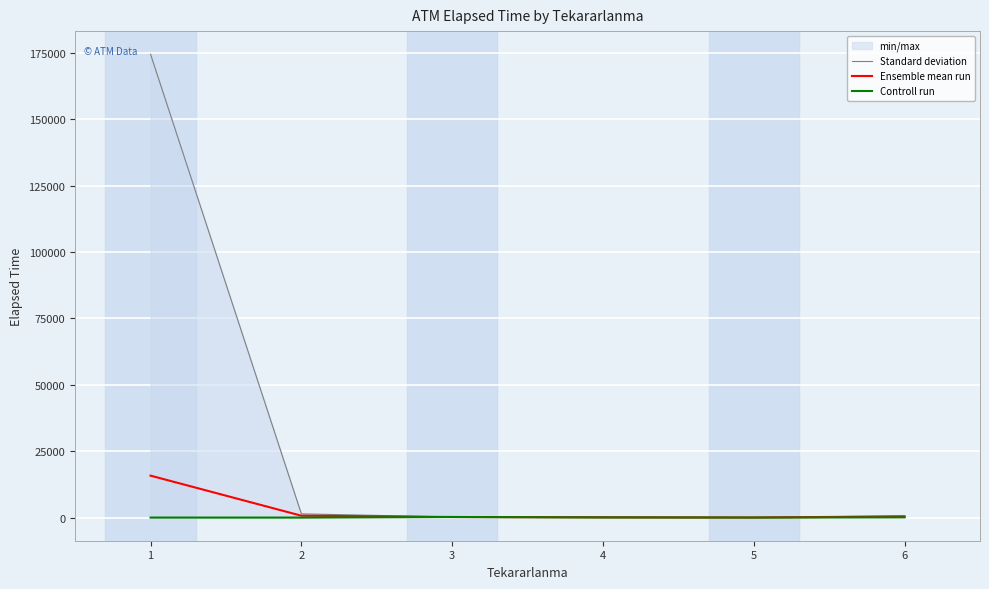

The value of Controll run at 6 is 150.9. True or false?

False